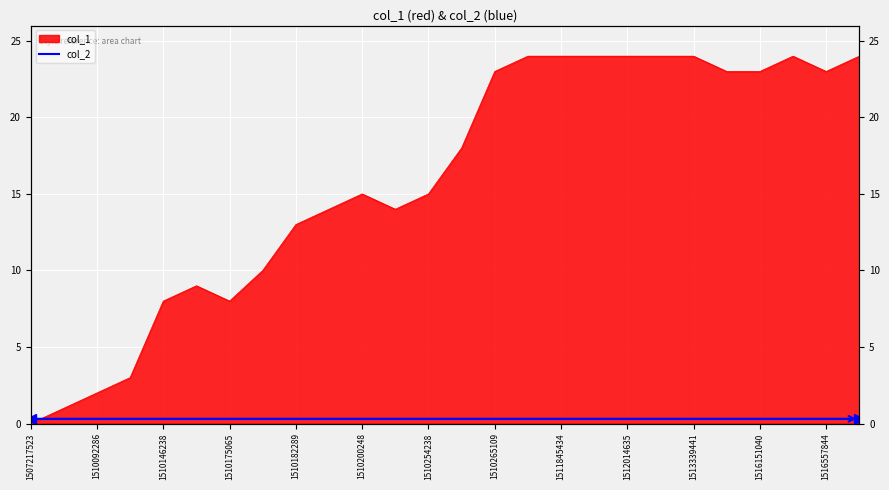

How many data points are less than 18?

13